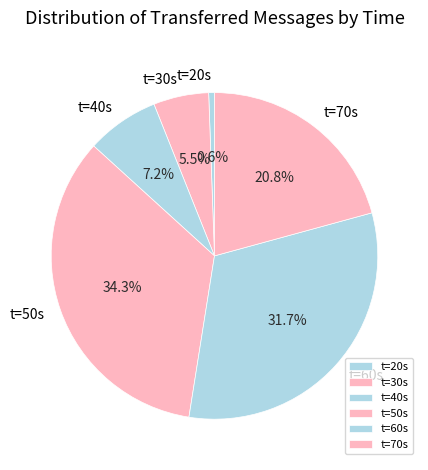

Is there any slice that represents more than half of the pie?

No